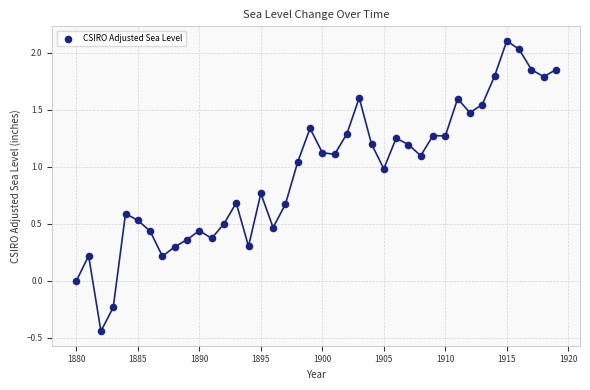

What is the range of X values (max minus min)?

39.0